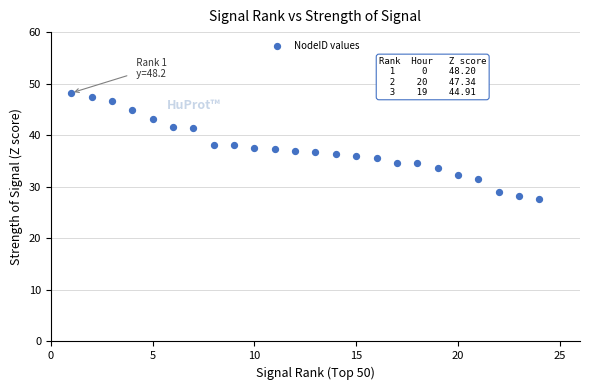

What is the range of X values (max minus min)?

23.0